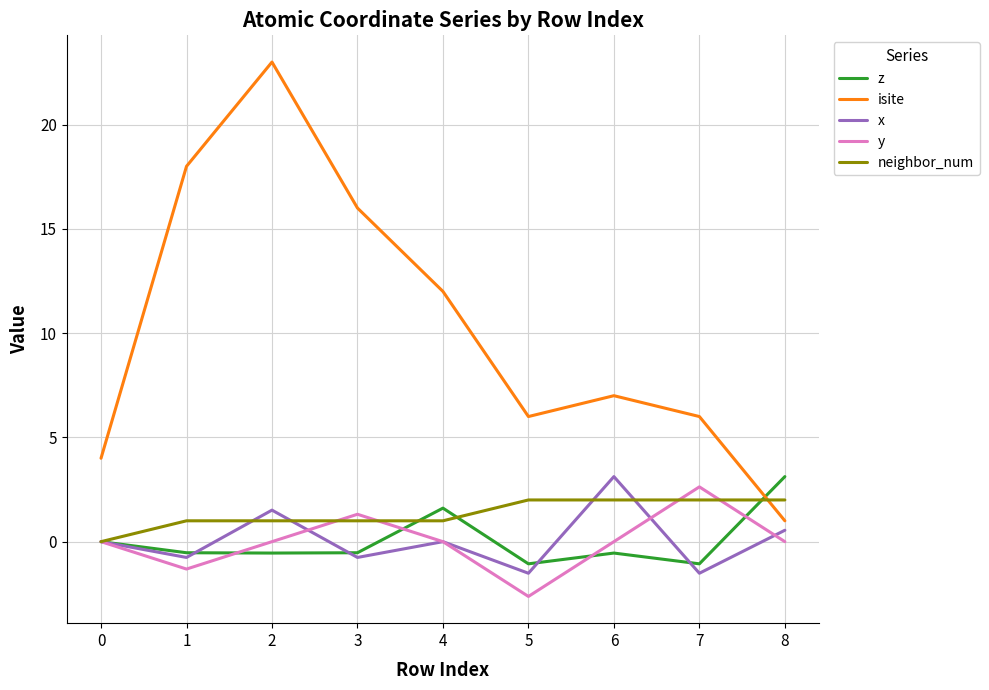

Which series has the largest total across all categories?

isite